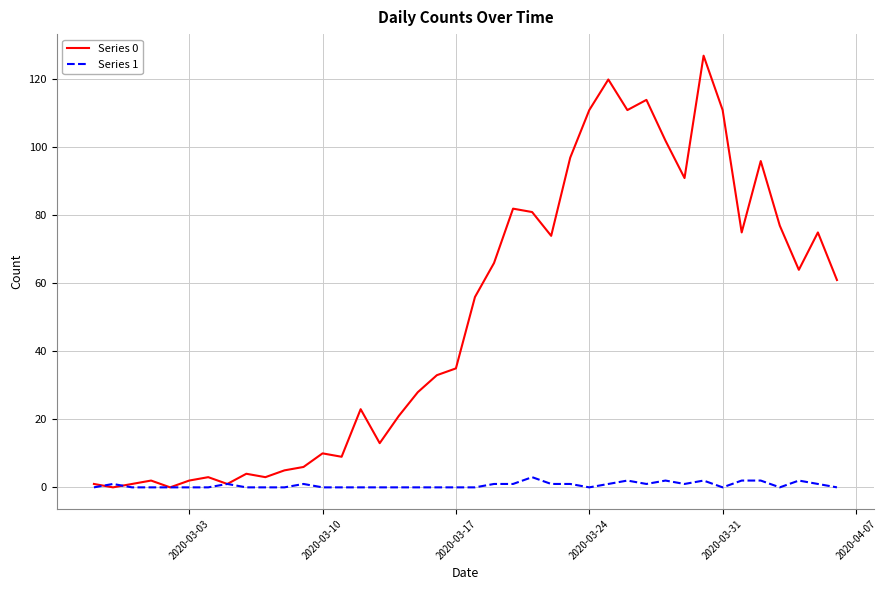

Which series has the largest range (max minus min)?

Series 0